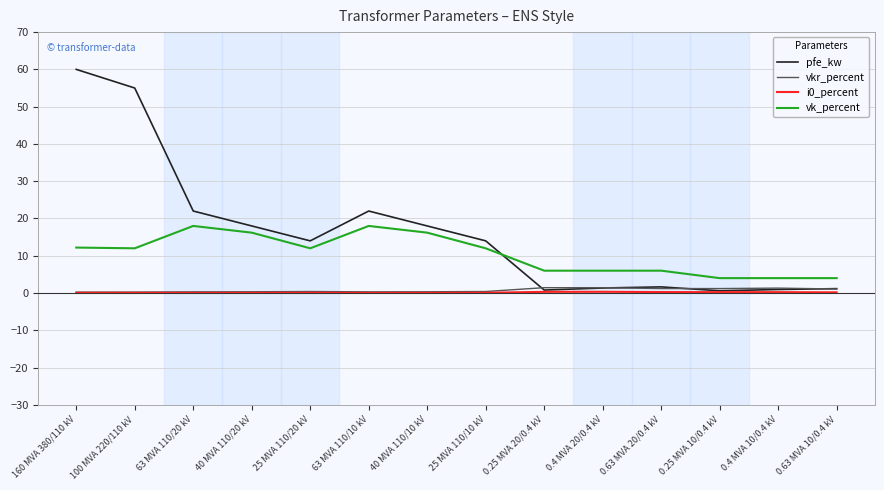

True or false: vk_percent has a value of 12.2 at 160 MVA 380/110 kV.

True